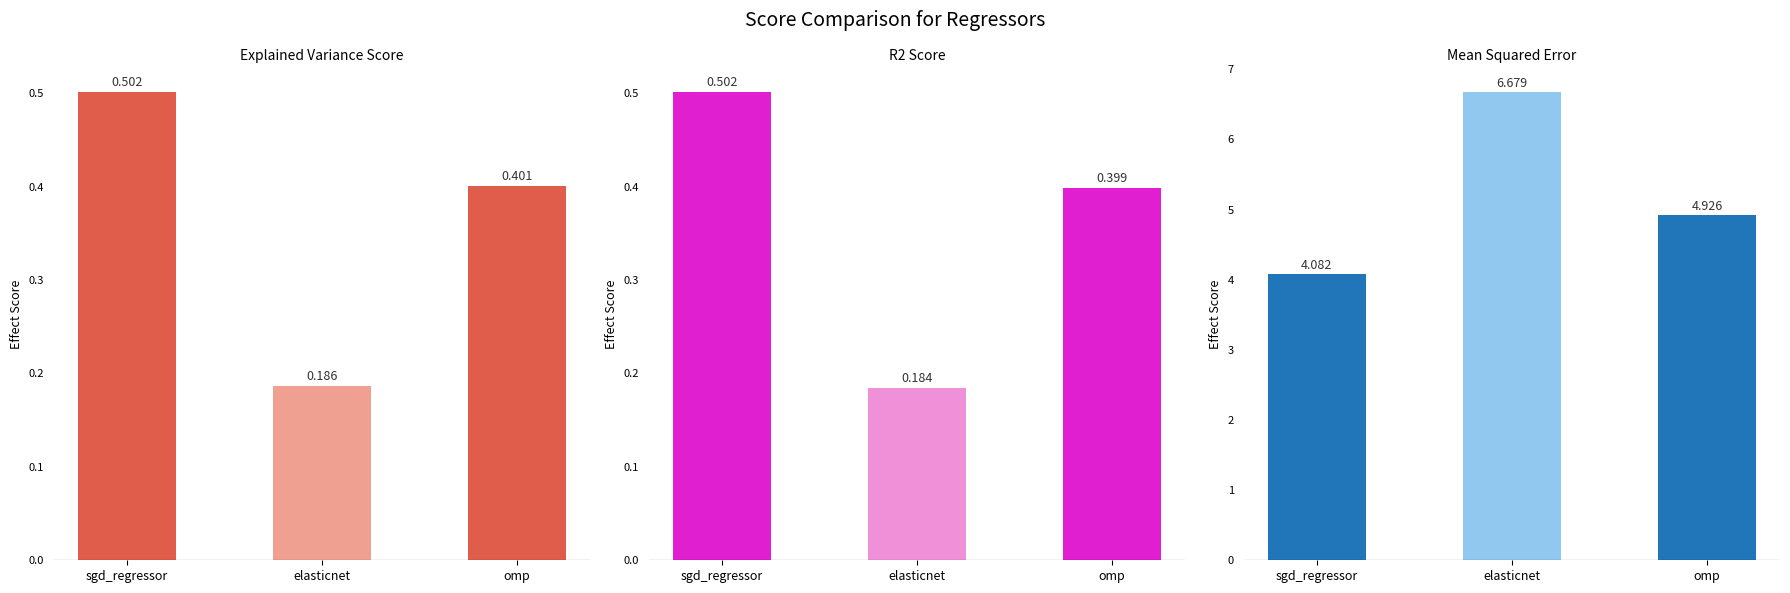

What position from the left is omp?

3